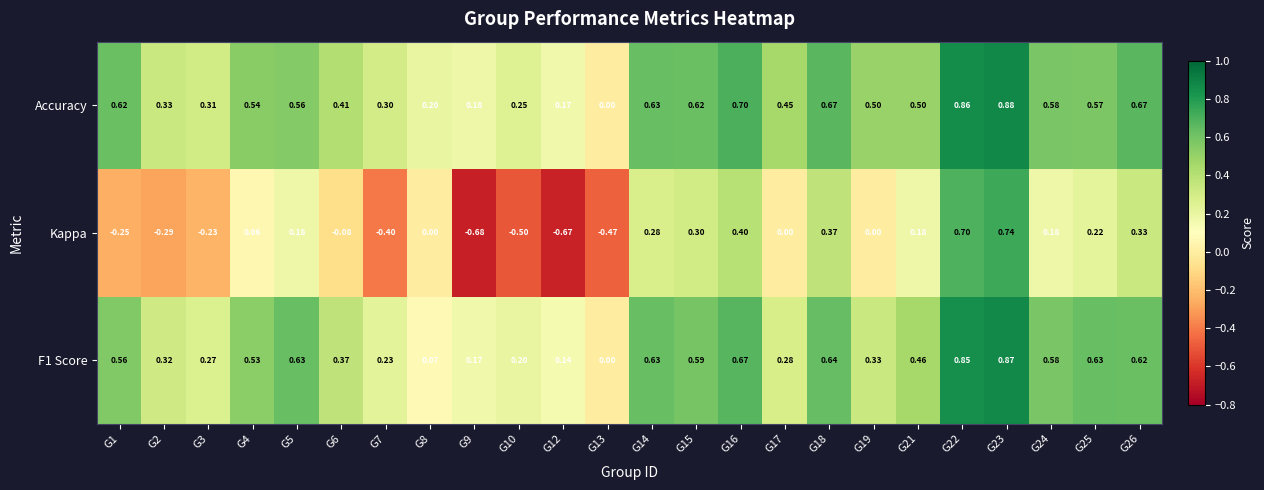

Which series has the widest spread of values?

Kappa